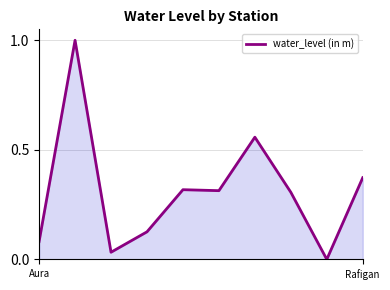

What is the maximum value shown in the chart?

1.0